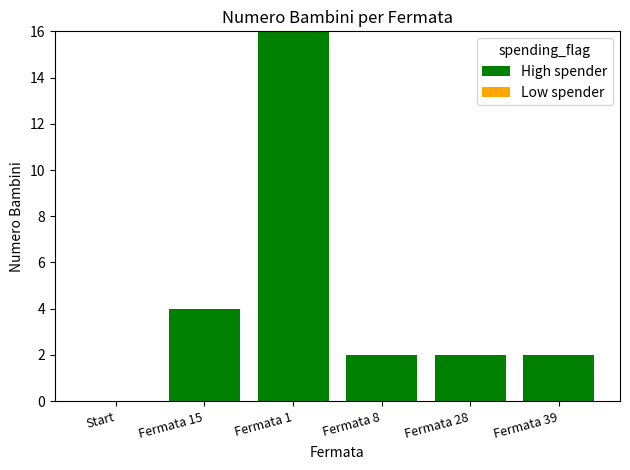

Where is the data nearest to the value 8?

Fermata 15